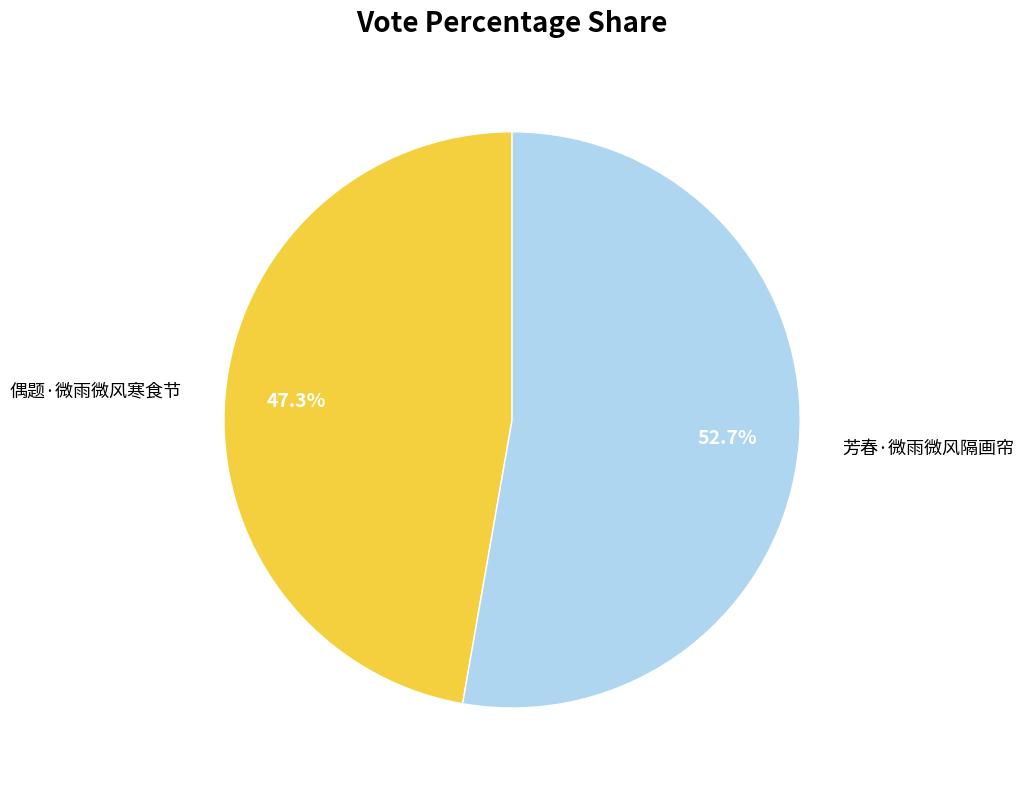

What is the smallest slice in the pie chart?

偶题·微雨微风寒食节